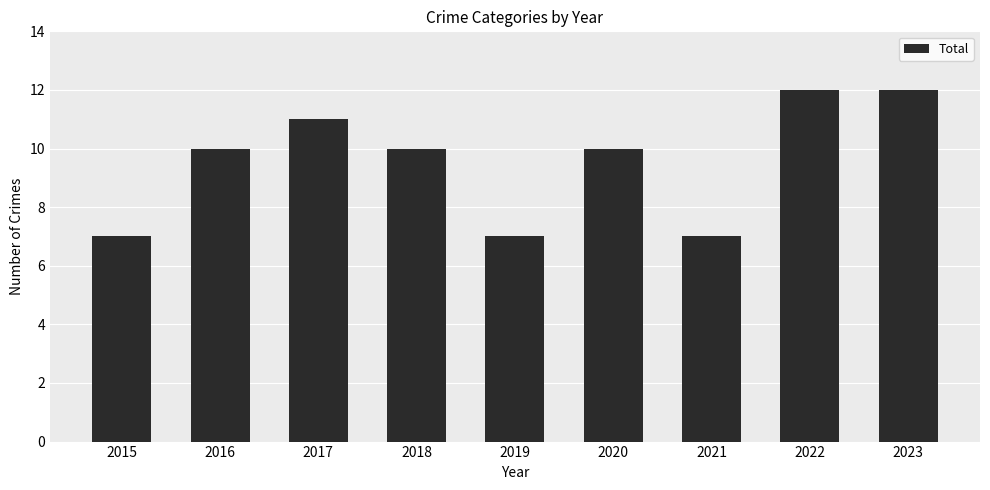

What is the greatest value displayed?

12